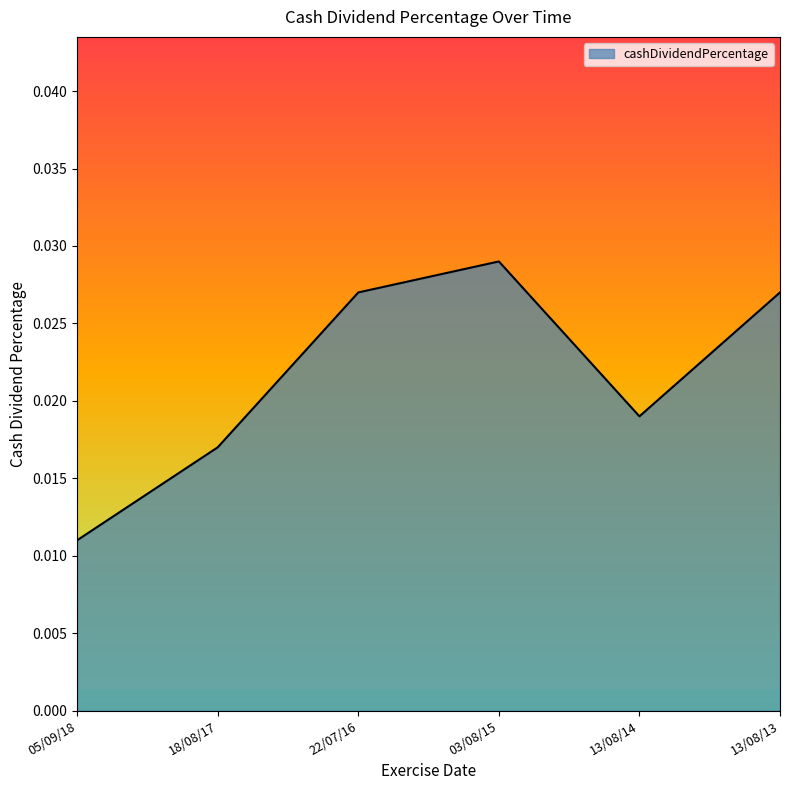

What position from the left is 18/08/17?

2